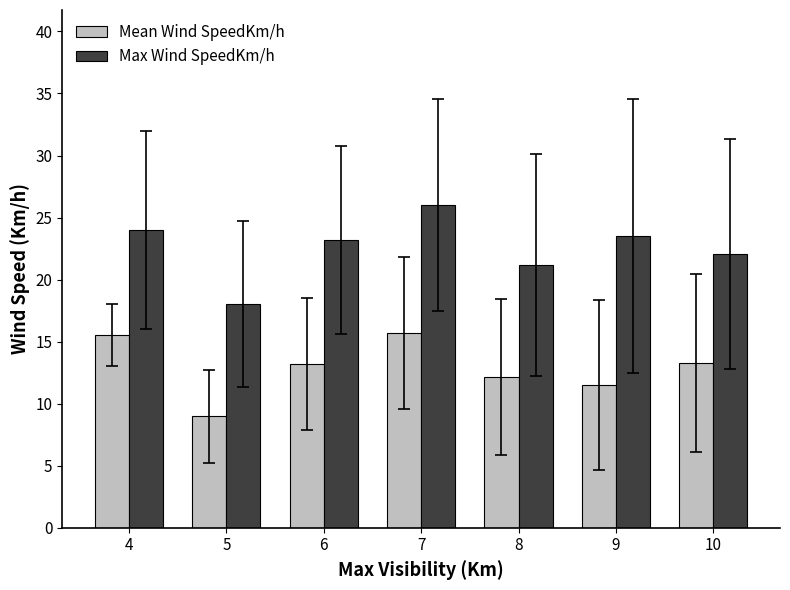

What is the difference between the maximum and minimum values in the Max Wind SpeedKm/h series?

8.0